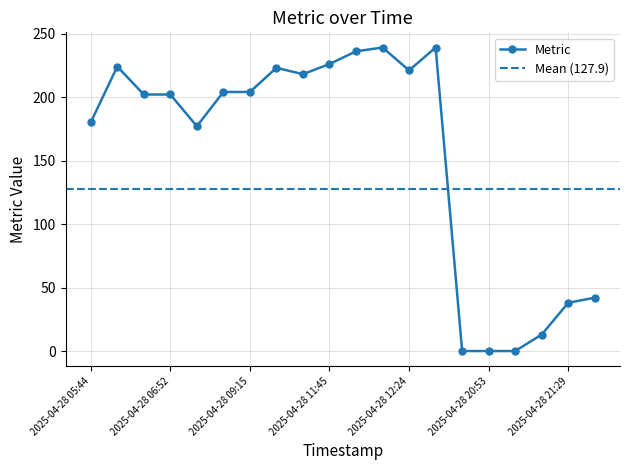

What is the ratio of the value at 2025-04-28 09:15 to the value at 2025-04-28 06:28?

1.0